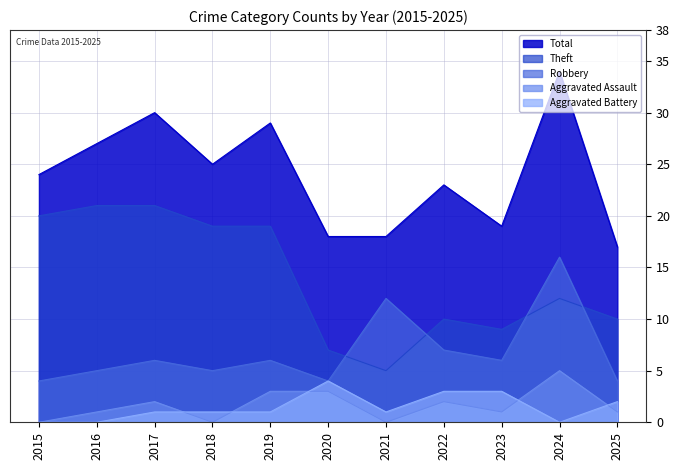

What is the sum of the Aggravated Battery values at 2025 and 2018?

3